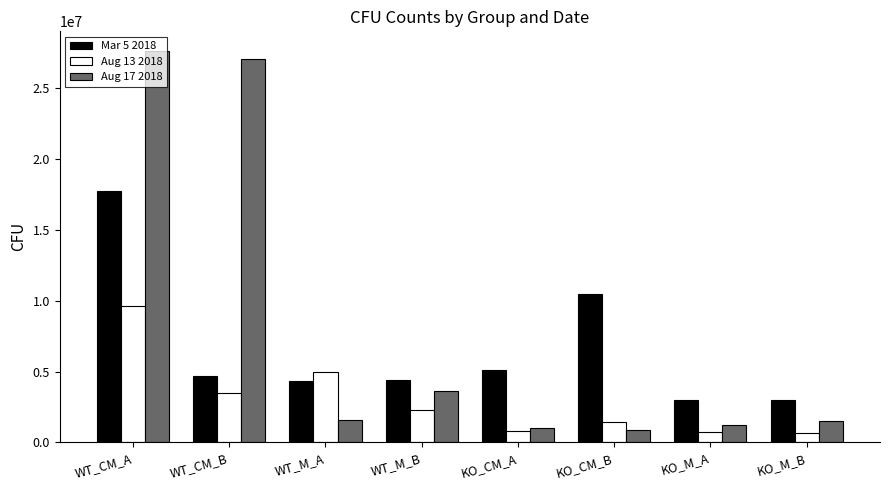

What is the label of the 5th bar from the left?

KO_CM_A